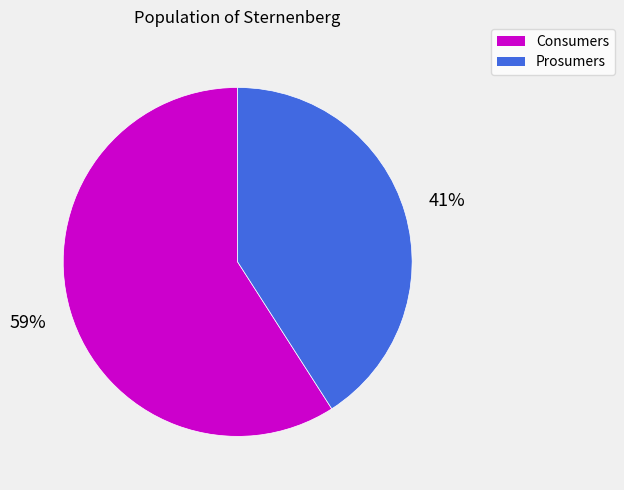

To the nearest percent, what percentage of the pie is Prosumers?

41%